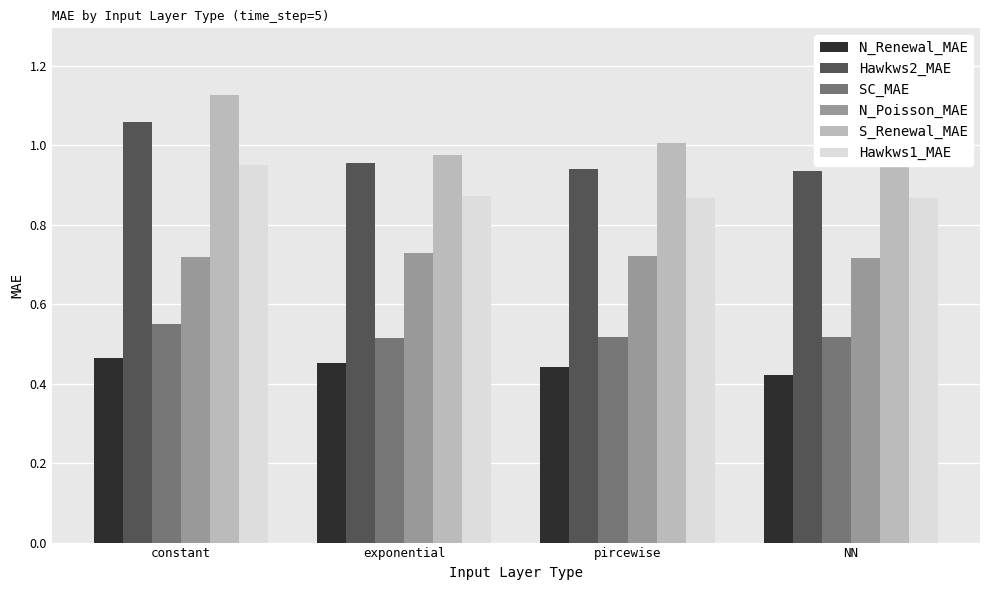

The N_Poisson_MAE series shows 1.3 at pircewise. True or false?

False